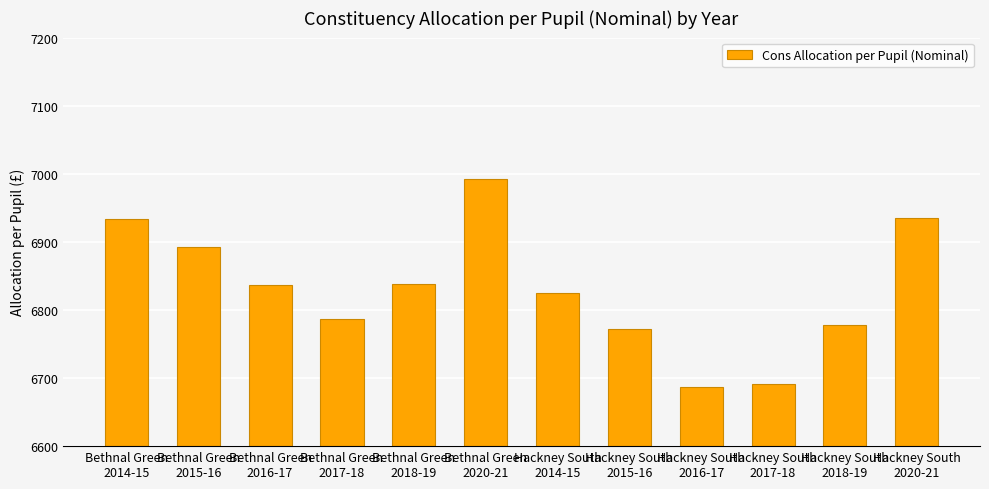

What is the average value?

6830.6